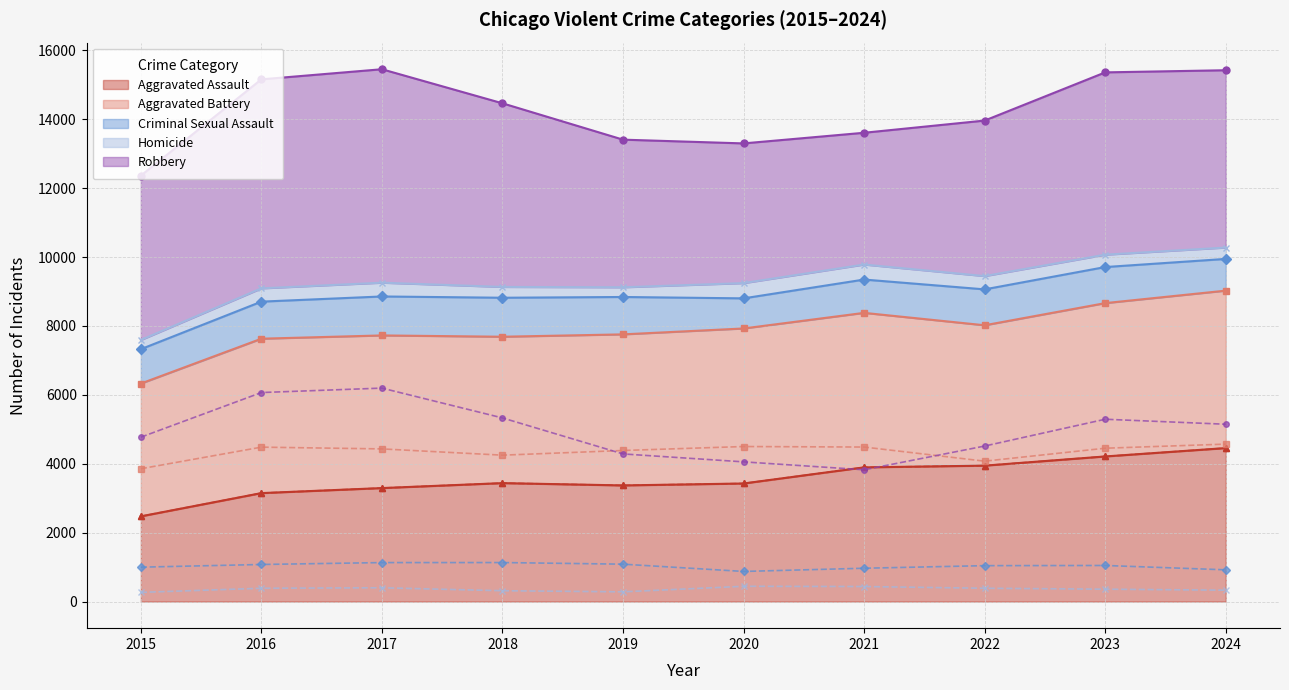

True or false: Aggravated Battery and Criminal Sexual Assault cross at least once.

False